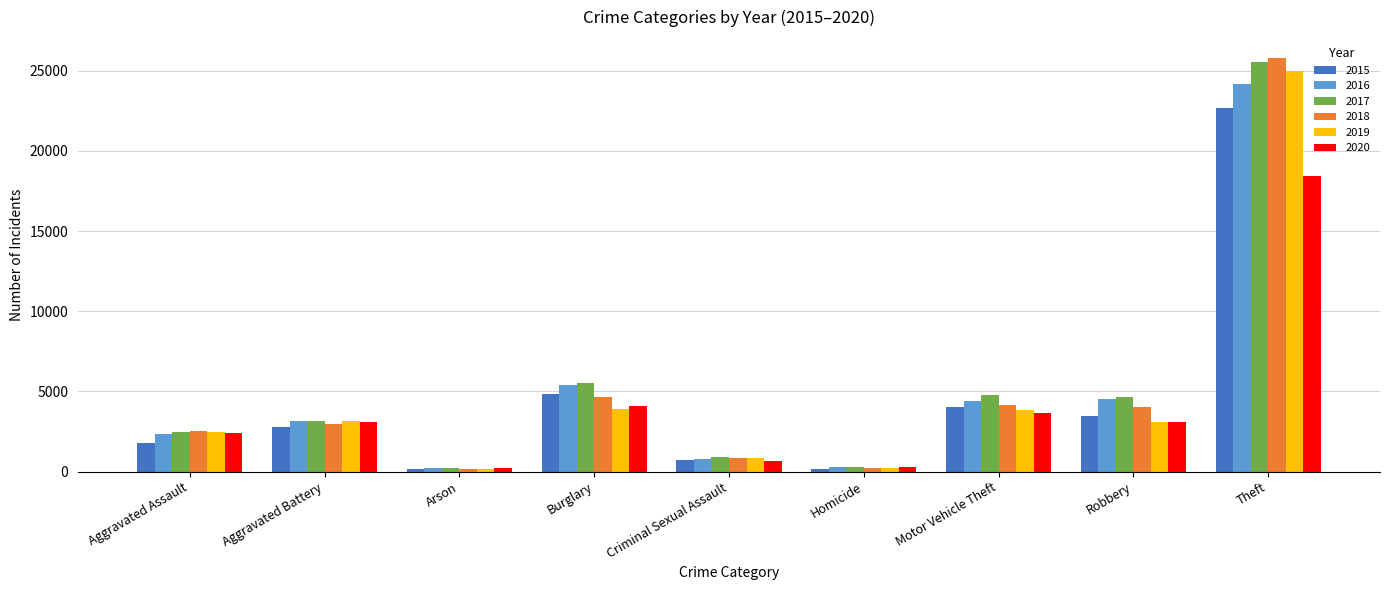

At Theft, list the series in order from largest to smallest.

2018, 2017, 2019, 2016, 2015, 2020